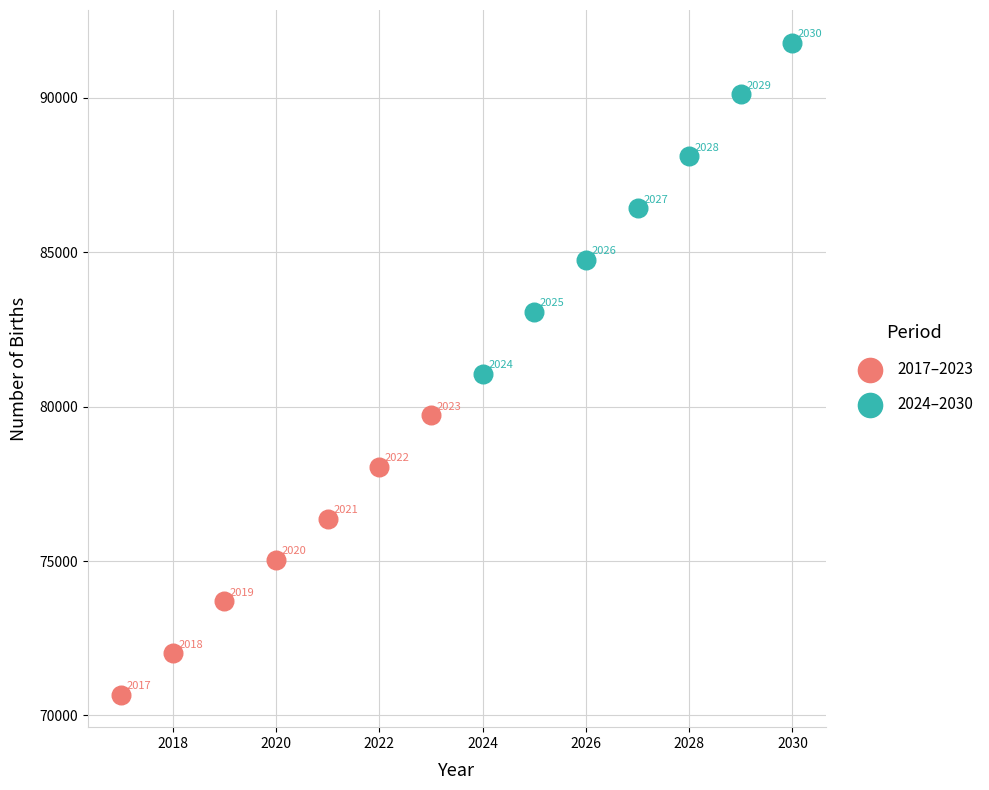

Which series reaches the minimum Y coordinate?

2017–2023